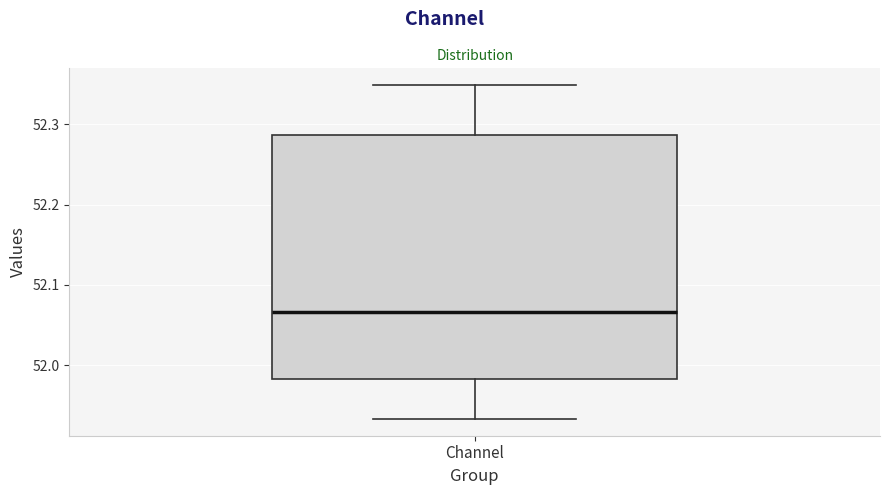

Read this box plot against the y-axis: the position of the median line, the range covered by the box, and the ends of both whiskers. The values are not printed on the chart, so give them approximately, as read against the axis.

median 52.07, box 51.98 to 52.29, whiskers 51.93 to 52.35